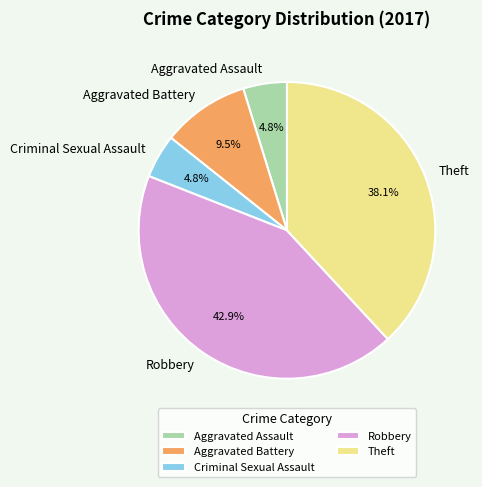

Between Aggravated Battery and Theft, which is larger?

Theft